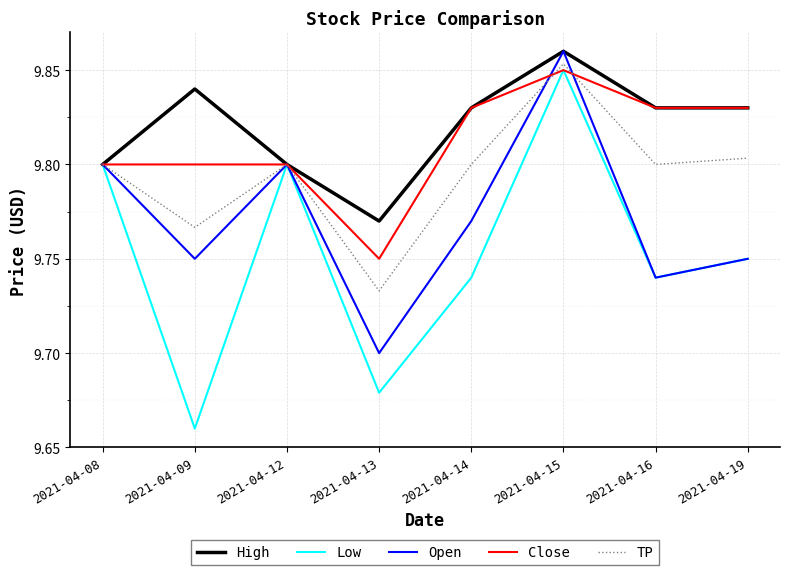

True or false: TP has more than 1 points higher than both neighbors.

True